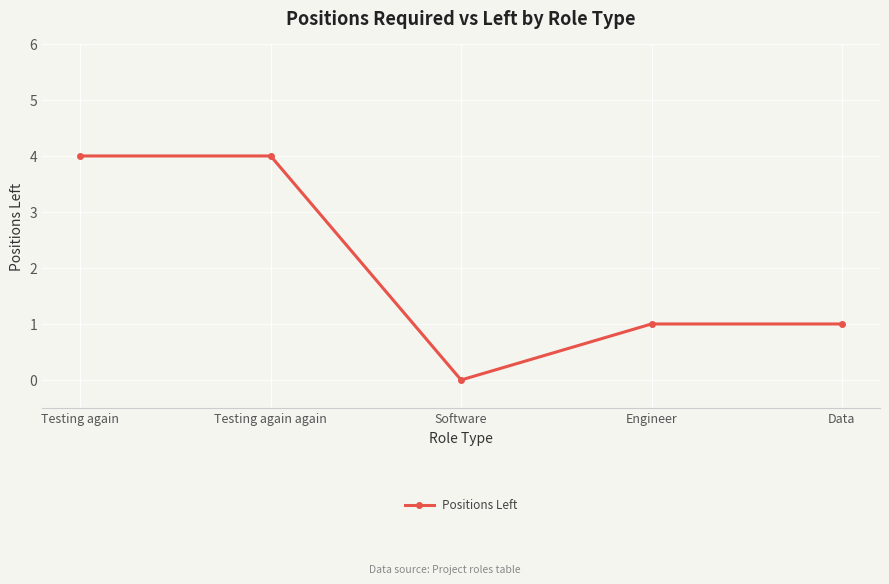

Reading left to right, transcribe all the data shown in this chart.

4	4	0	1	1